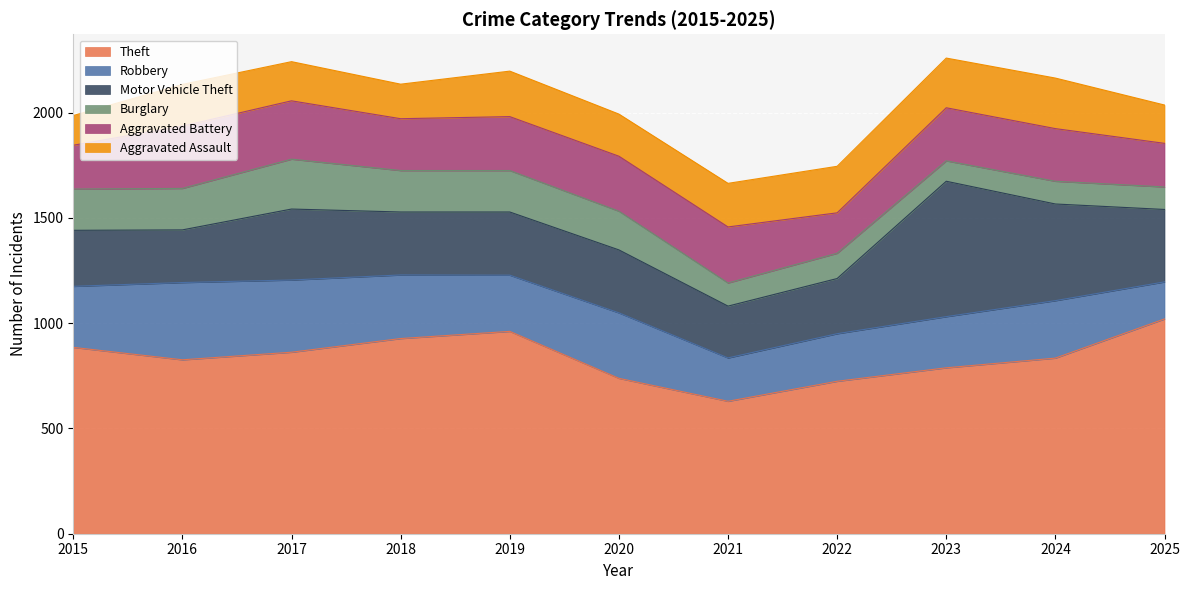

What is the value of the Robbery point at the 9th from the left?

243